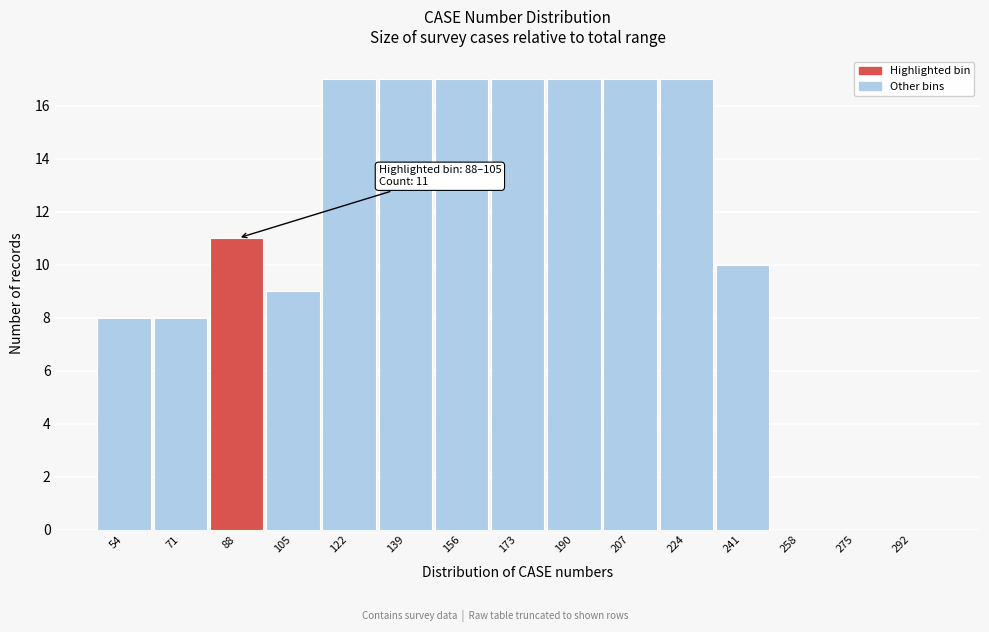

Reading left to right, what are all the values shown in this chart?

54=8	71=8	88=11	105=9	122=17	139=17	156=17	173=17	190=17	207=17	224=17	241=10	258=0	275=0	292=0